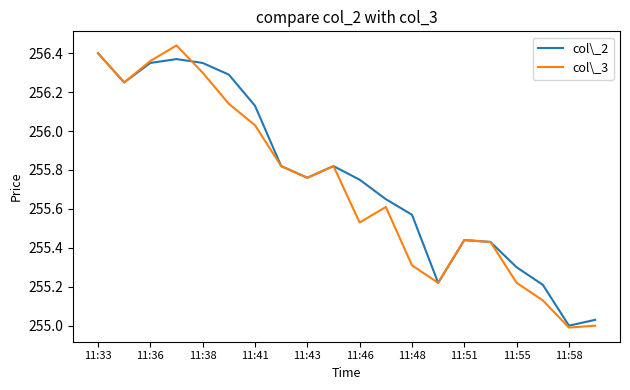

Which series has the widest spread of values?

col\_3